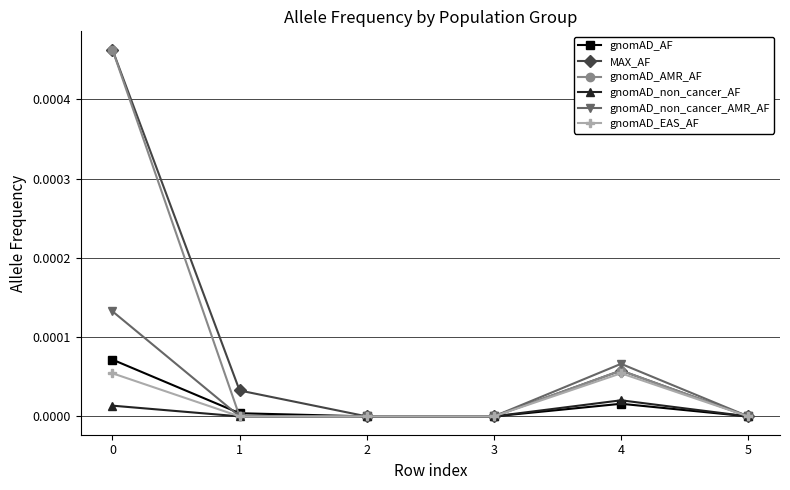

True or false: gnomAD_non_cancer_AF has a value of 0.0 at 3.

True